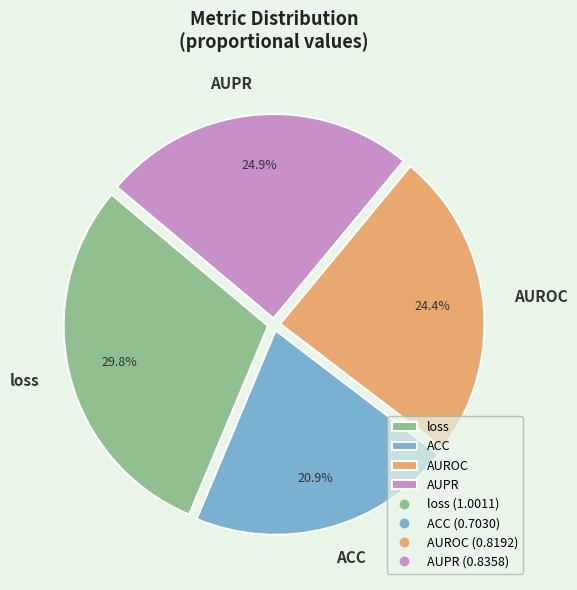

To the nearest percent, what is the difference between the ACC and AUPR slice percentages?

4%